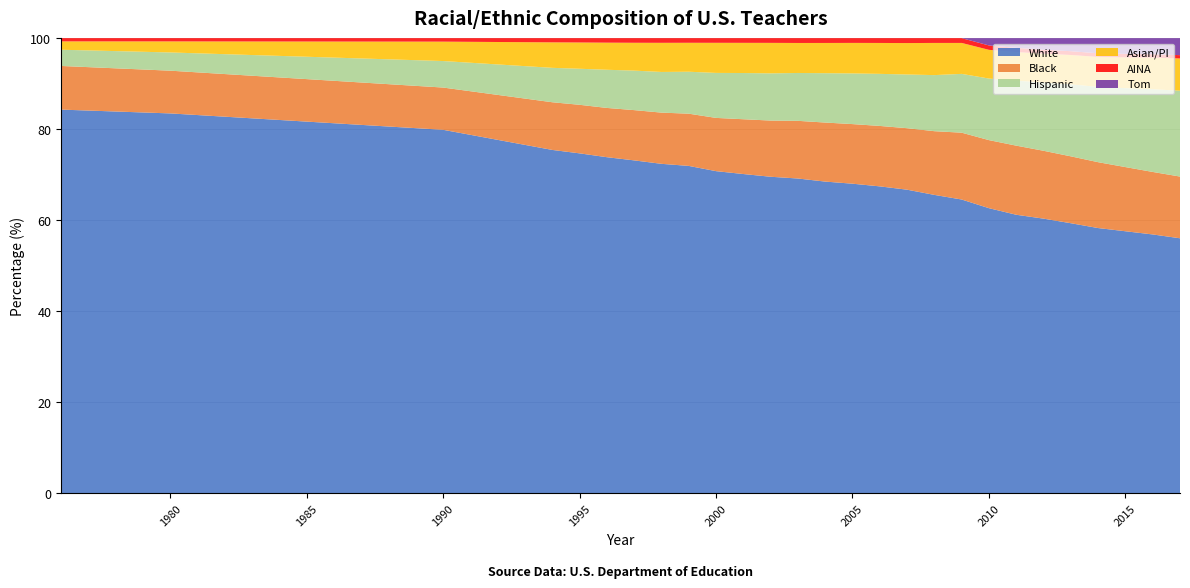

Reading left to right, transcribe all the data shown in this chart.

White: 1976=84.3	1980=83.5	1990=79.9	1994=75.4	1995=74.7	1996=73.8	1997=73.1	1998=72.4	1999=71.9	2000=70.8	2001=70.1	2002=69.5	2003=69.1	2004=68.5	2005=68.0	2006=67.4	2007=66.7	2008=65.5	2009=64.5	2010=62.6	2011=61.2	2012=60.3	2013=59.3	2014=58.3	2015=57.6	2016=56.9	2017=56.0
Black: 1976=9.6	1980=9.4	1990=9.3	1994=10.5	1995=10.7	1996=10.8	1997=11.0	1998=11.3	1999=11.5	2000=11.7	2001=12.0	2002=12.4	2003=12.7	2004=13.0	2005=13.1	2006=13.3	2007=13.5	2008=14.0	2009=14.7	2010=15.0	2011=15.2	2012=14.9	2013=14.7	2014=14.5	2015=14.1	2016=13.7	2017=13.6
Hispanic: 1976=3.6	1980=4.0	1990=5.8	1994=7.6	1995=7.9	1996=8.4	1997=8.7	1998=8.9	1999=9.2	2000=9.9	2001=10.2	2002=10.4	2003=10.5	2004=10.8	2005=11.1	2006=11.4	2007=11.8	2008=12.3	2009=12.9	2010=13.5	2011=14.3	2012=15.0	2013=15.8	2014=16.5	2015=17.4	2016=18.2	2017=18.9
Asian/PI: 1976=1.8	1980=2.4	1990=4.3	1994=5.6	1995=5.8	1996=6.0	1997=6.1	1998=6.4	1999=6.4	2000=6.6	2001=6.6	2002=6.7	2003=6.6	2004=6.6	2005=6.7	2006=6.8	2007=6.9	2008=7.1	2009=6.8	2010=6.3	2011=6.3	2012=6.3	2013=6.4	2014=6.6	2015=6.8	2016=6.9	2017=7.1
AINA: 1976=0.7	1980=0.7	1990=0.8	1994=0.9	1995=1.0	1996=1.0	1997=1.0	1998=1.0	1999=1.0	2000=1.0	2001=1.0	2002=1.0	2003=1.1	2004=1.1	2005=1.0	2006=1.1	2007=1.1	2008=1.0	2009=1.0	2010=1.0	2011=0.9	2012=0.9	2013=0.8	2014=0.8	2015=0.8	2016=0.8	2017=0.7
Tom: 1976=0.0	1980=0.0	1990=0.0	1994=0.0	1995=0.0	1996=0.0	1997=0.0	1998=0.0	1999=0.0	2000=0.0	2001=0.0	2002=0.0	2003=0.0	2004=0.0	2005=0.0	2006=0.0	2007=0.0	2008=0.0	2009=0.0	2010=1.6	2011=2.1	2012=2.5	2013=2.9	2014=3.3	2015=3.5	2016=3.5	2017=3.7